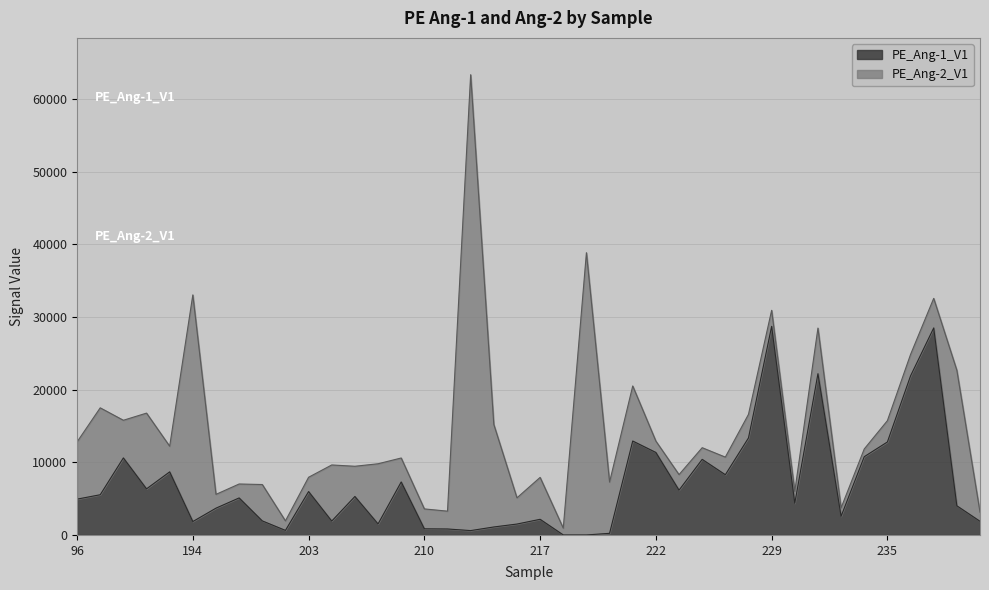

Count the number of values greater than 5093.

20